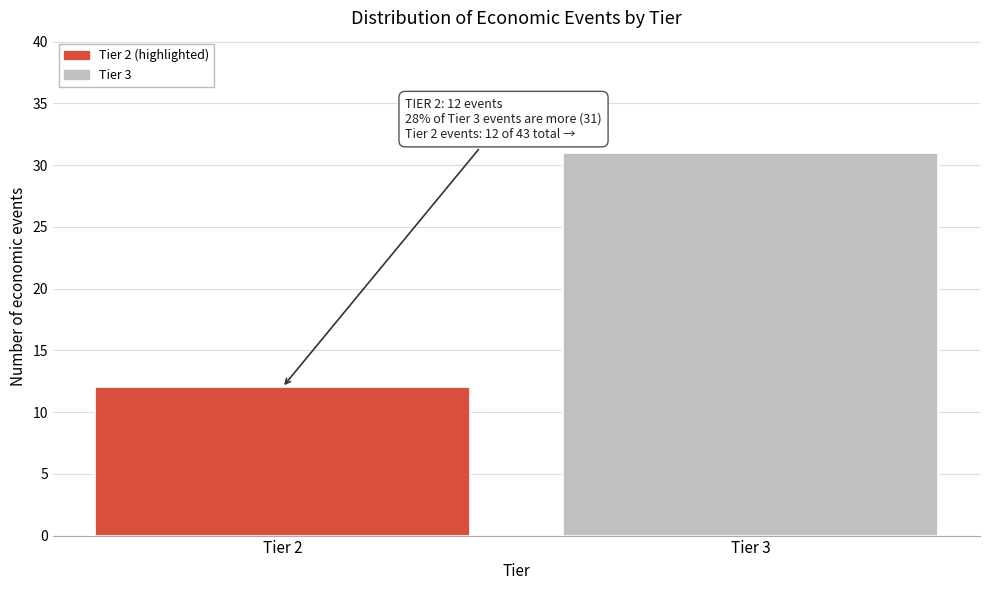

Reading right to left, list all the values displayed in this chart.

Tier 3=31	Tier 2=12